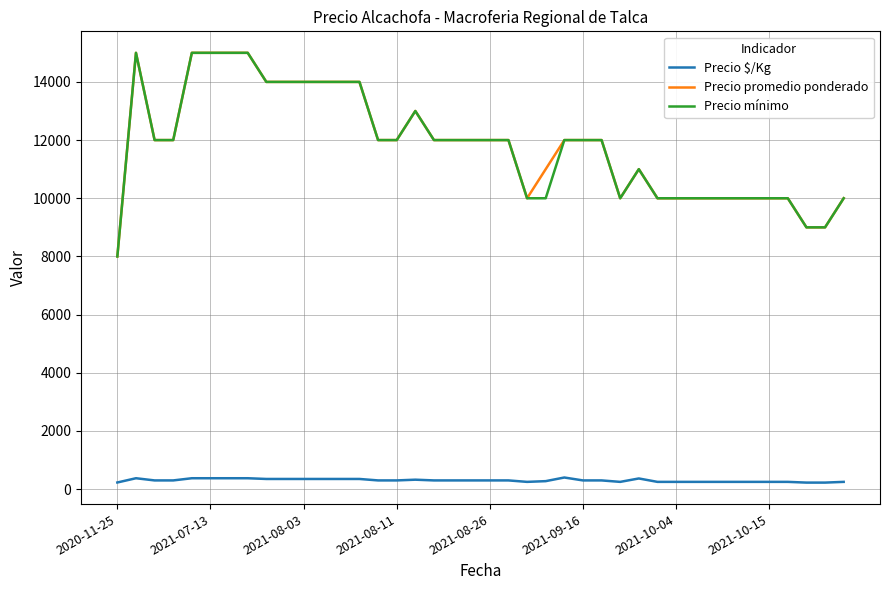

What is the greatest value displayed?

15000